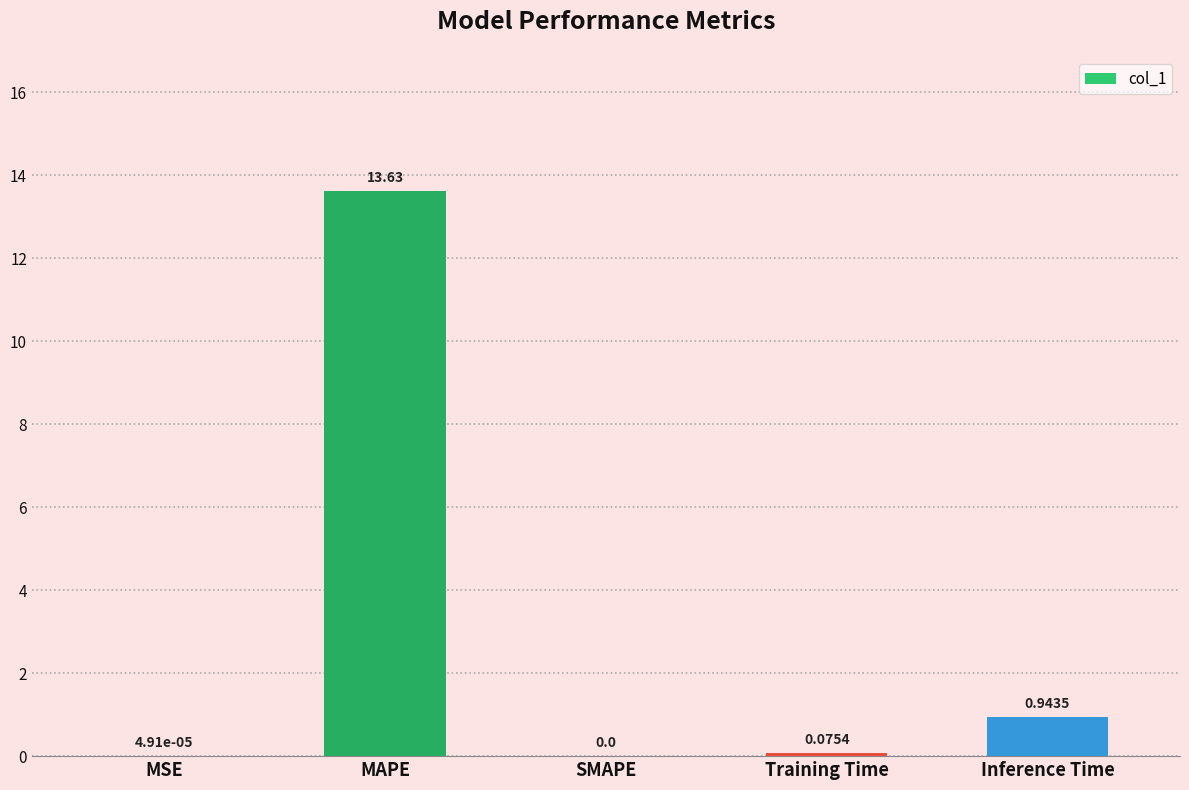

Count the number of values greater than 0.

4